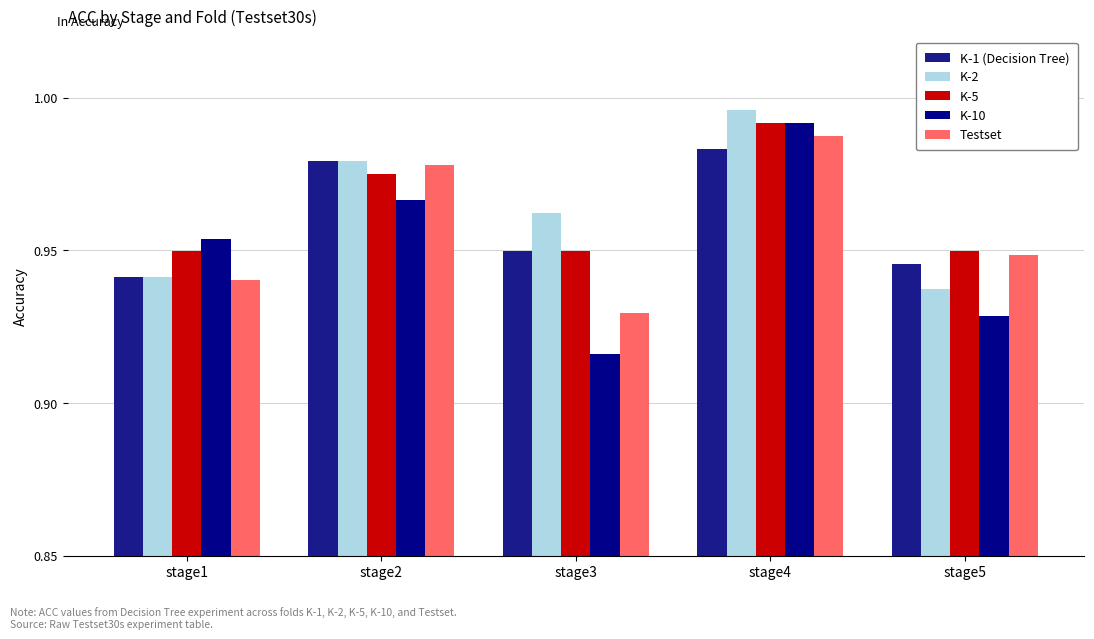

The value of K-1 (Decision Tree) at stage1 is 0.3. True or false?

False